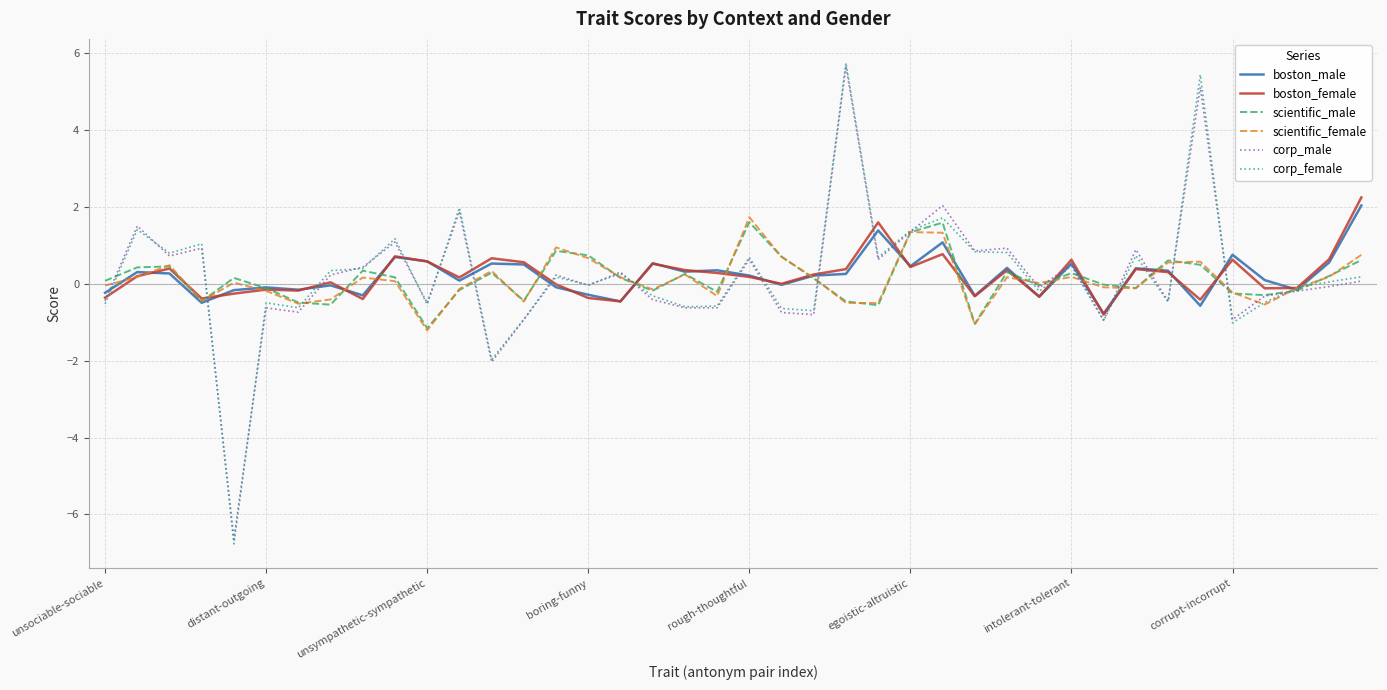

Which series has the widest spread of values?

corp_female